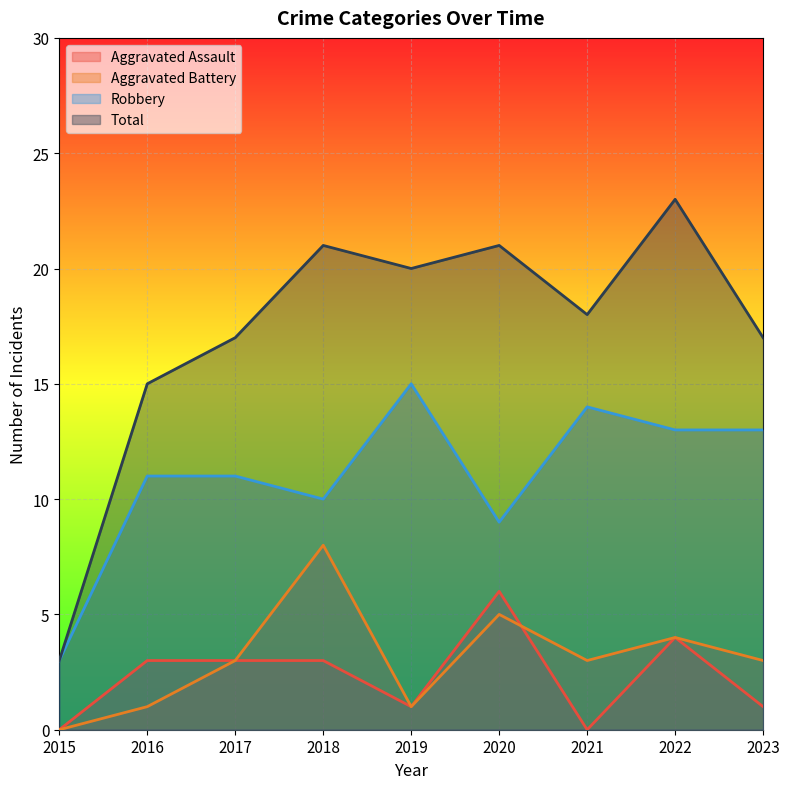

Which label corresponds to the smallest value in the chart?

2015